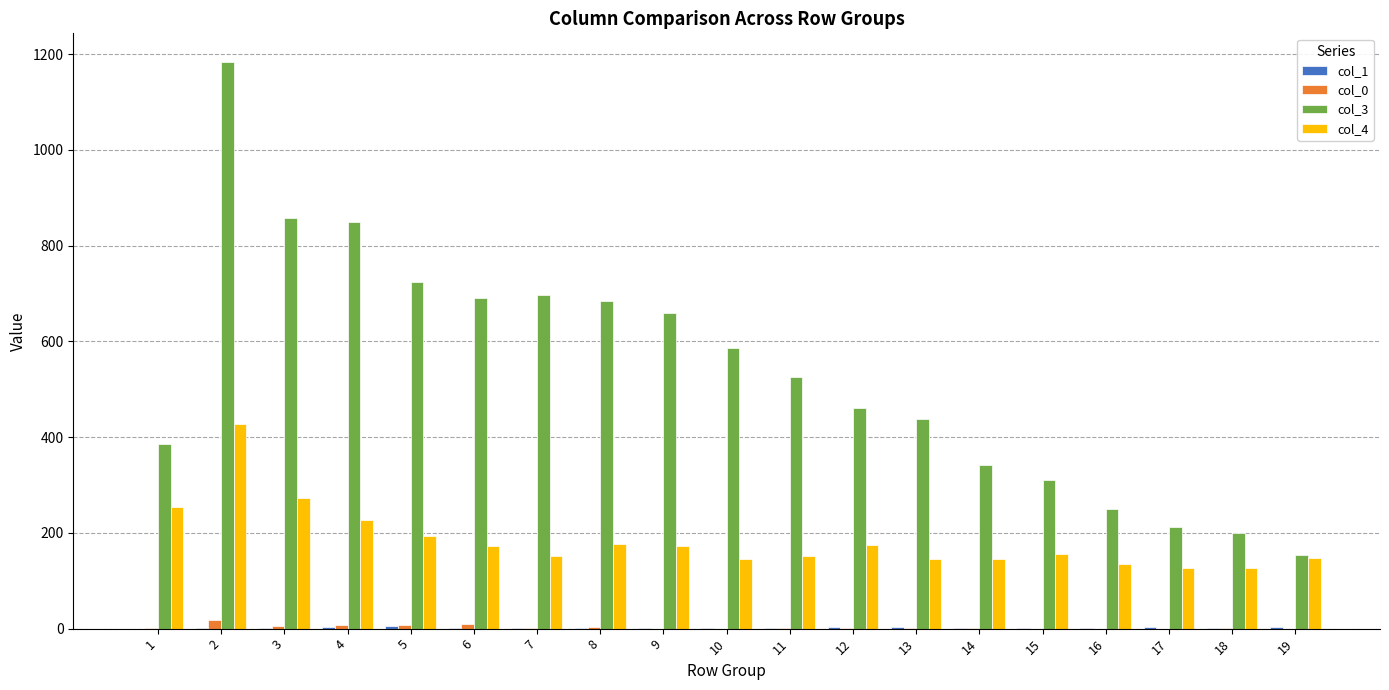

What is the maximum value shown in the chart?

1184